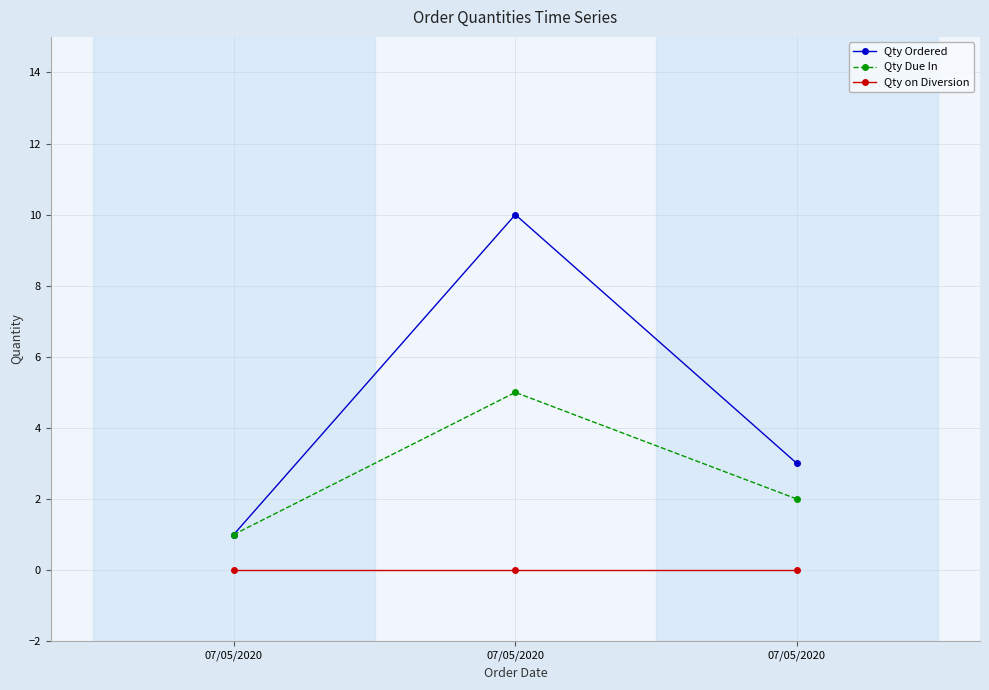

Rank the series by their average value, from highest to lowest.

Qty Ordered, Qty Due In, Qty on Diversion